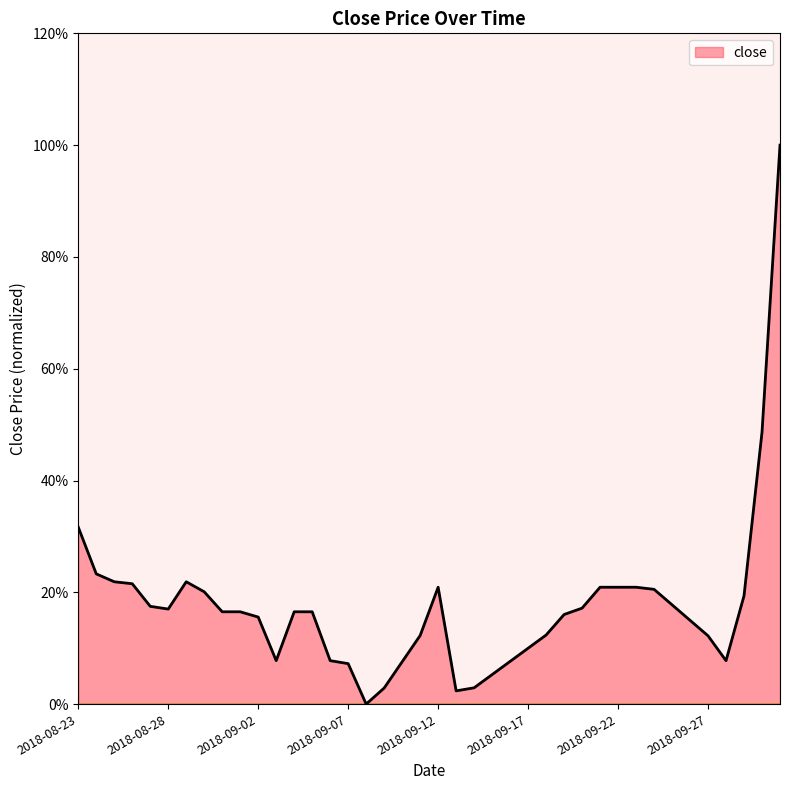

What is the difference between the maximum and second lowest values?

1.0